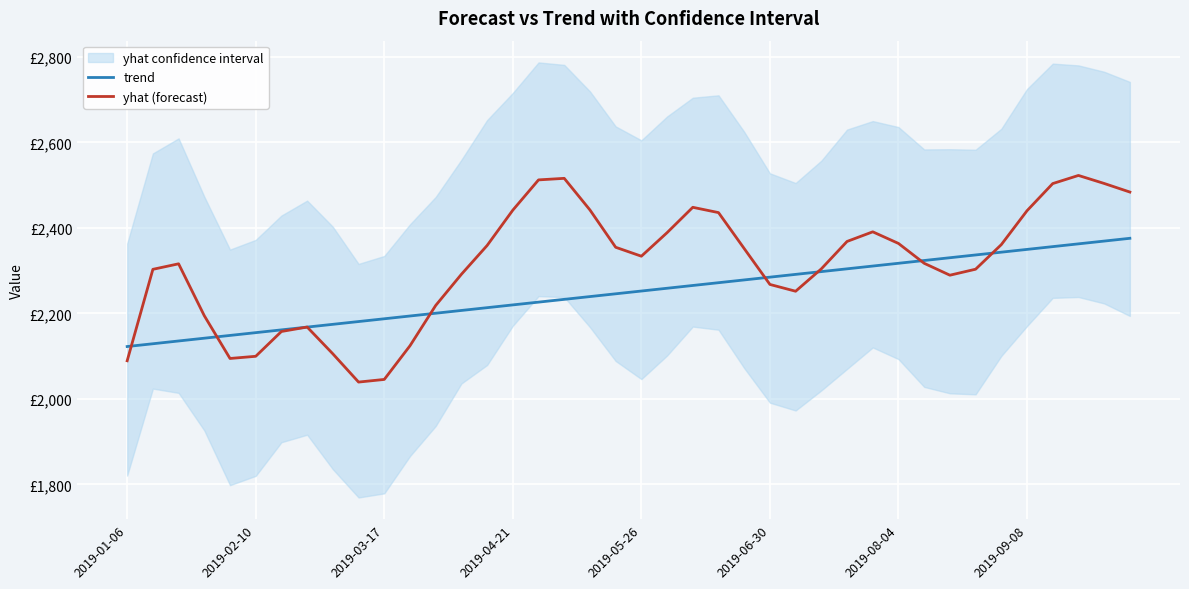

What is the spread (max minus min) of values at 28?

64.0